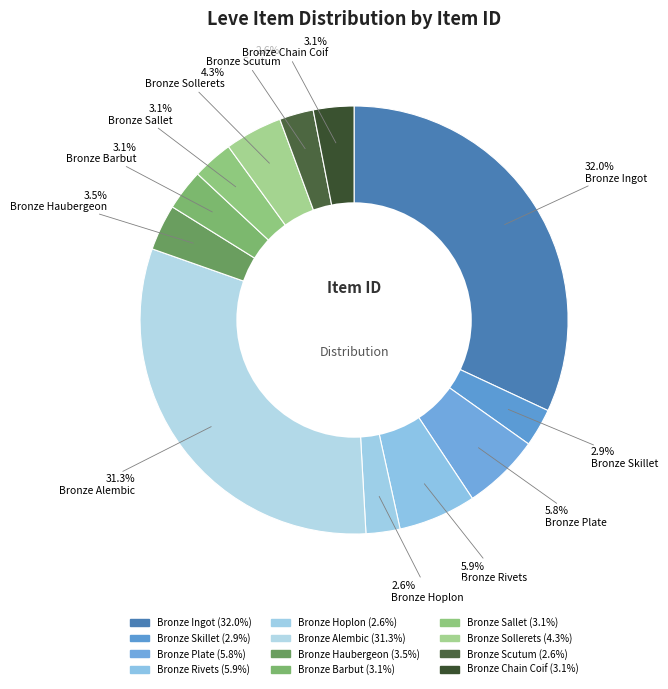

Is it true that Bronze Barbut is 1% of the pie?

False